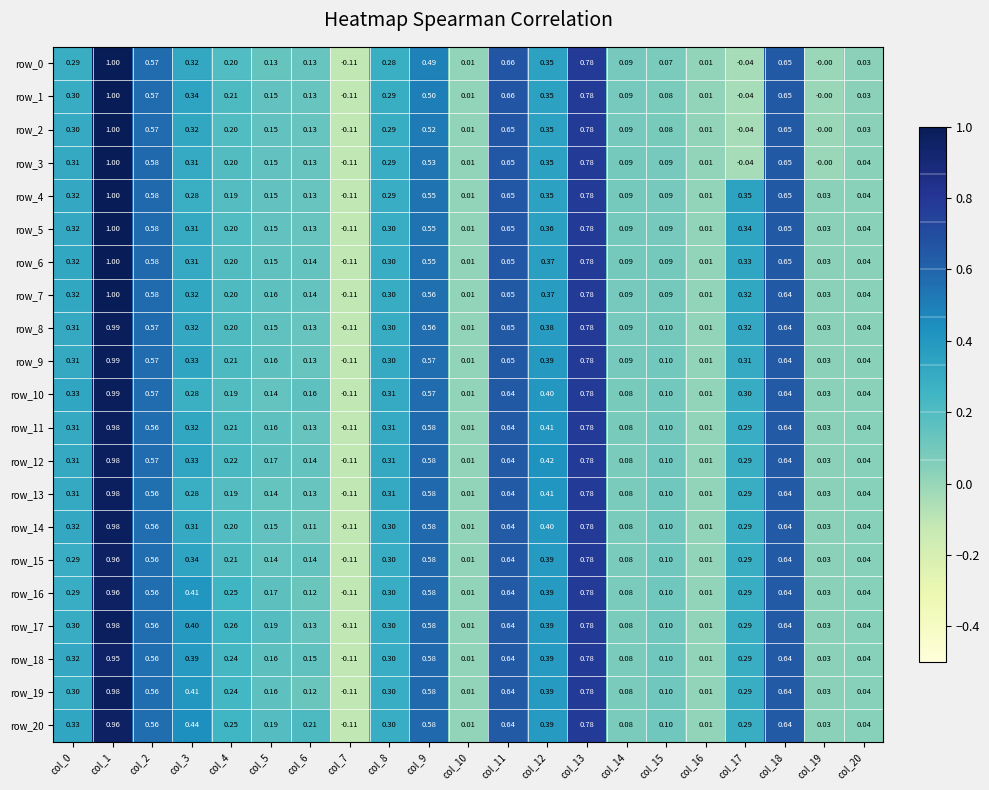

The row_4 series shows 0.0 at col_16. True or false?

True